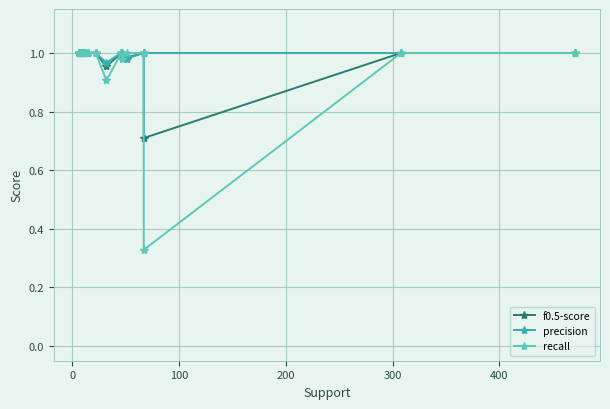

At how many categories does at least one series exceed 0?

18